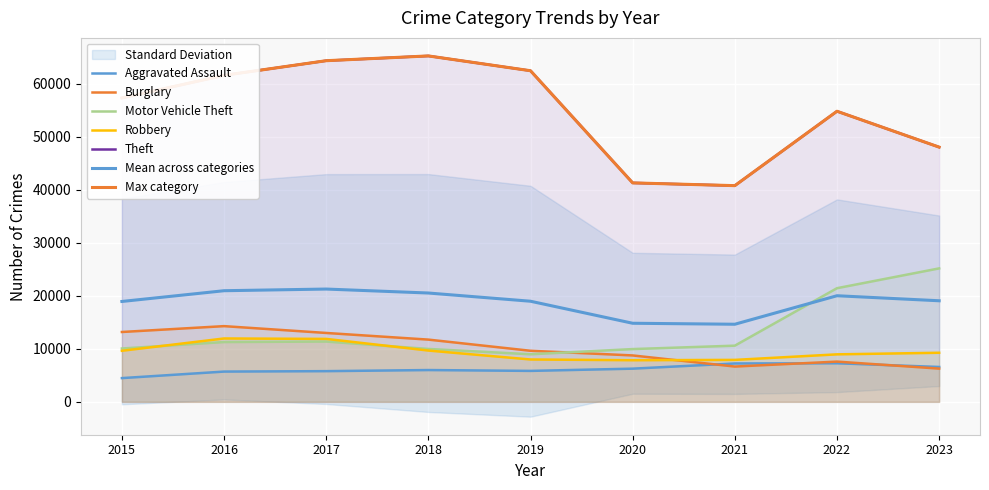

How many data points in Burglary are above 9638?

4